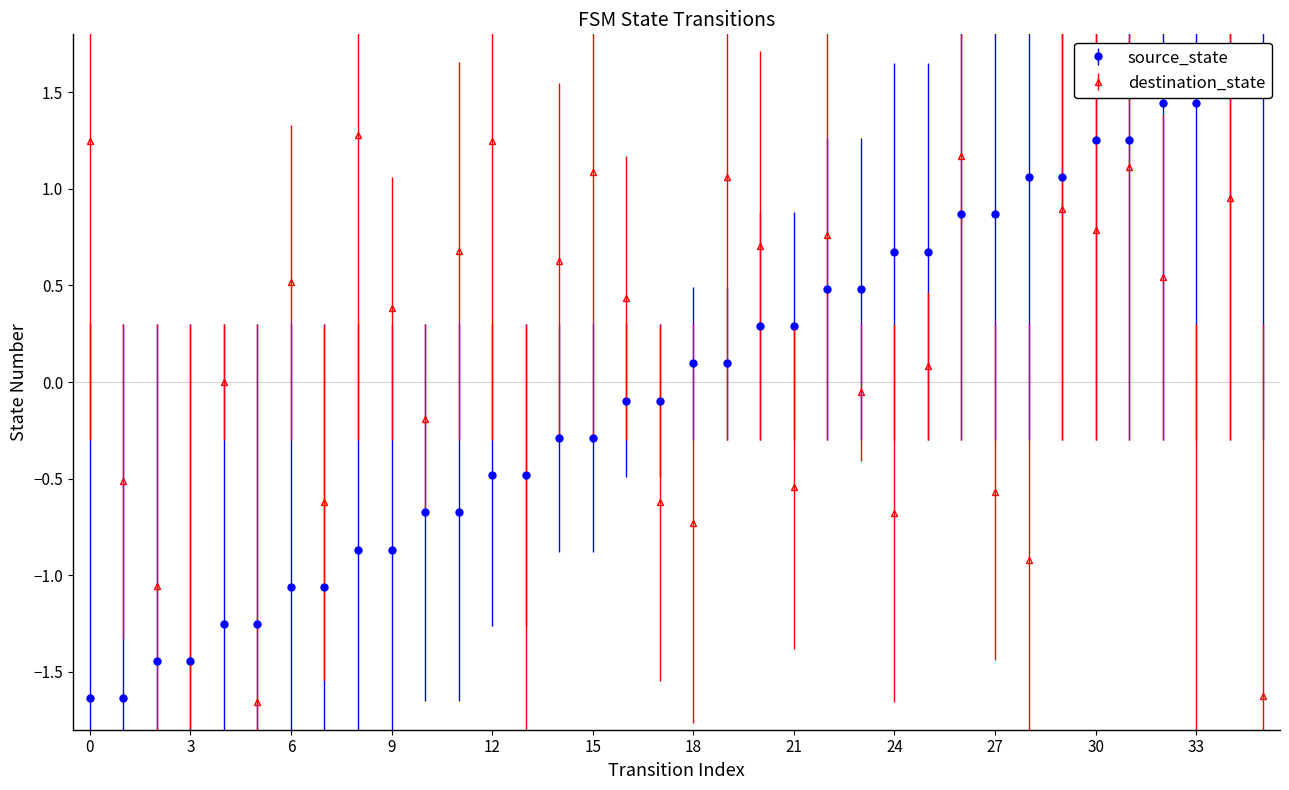

What is the maximum value shown in the chart?

1.6